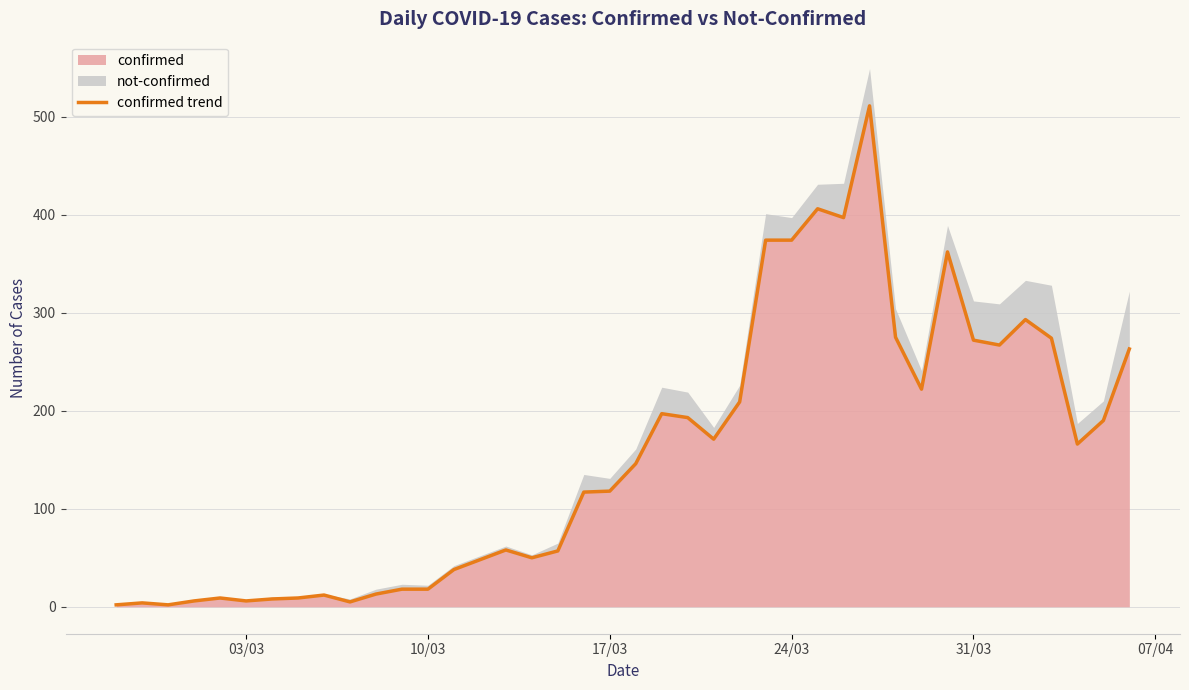

What is the greatest value displayed?

511